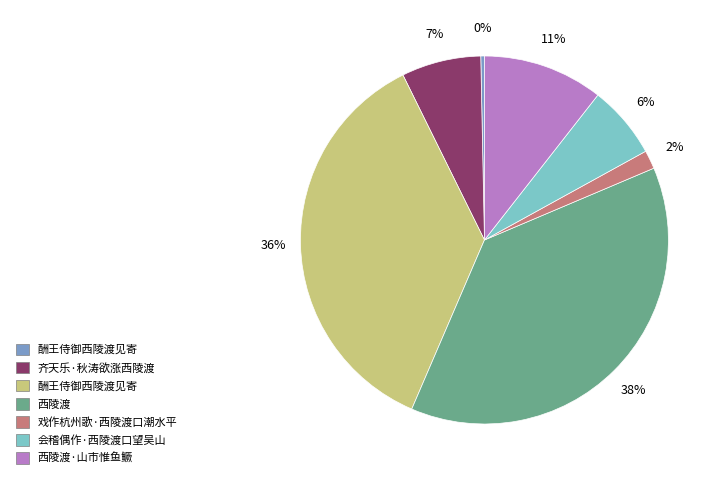

Is there any slice that represents more than half of the pie?

No